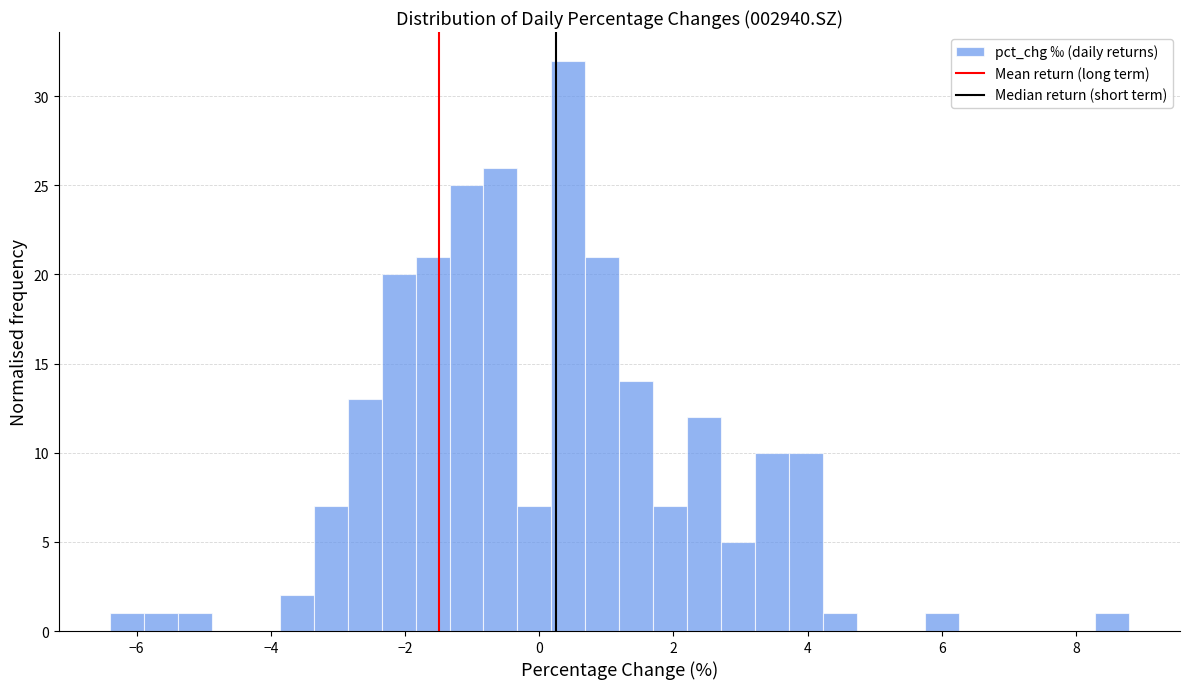

Around what value on the x-axis is the tallest bar? Give the approximate position of its centre, as read against the axis.

0.4